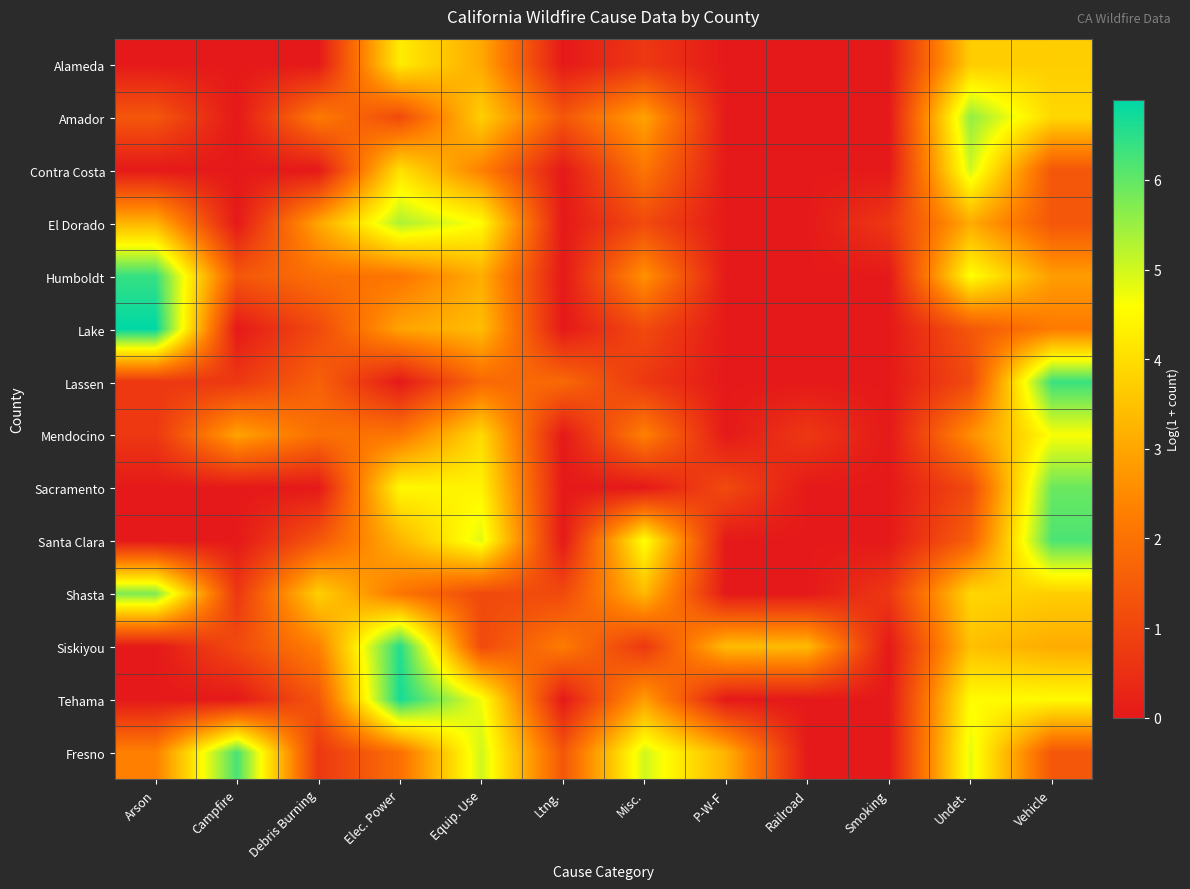

Between Misc. and Arson, which is larger?

Misc.